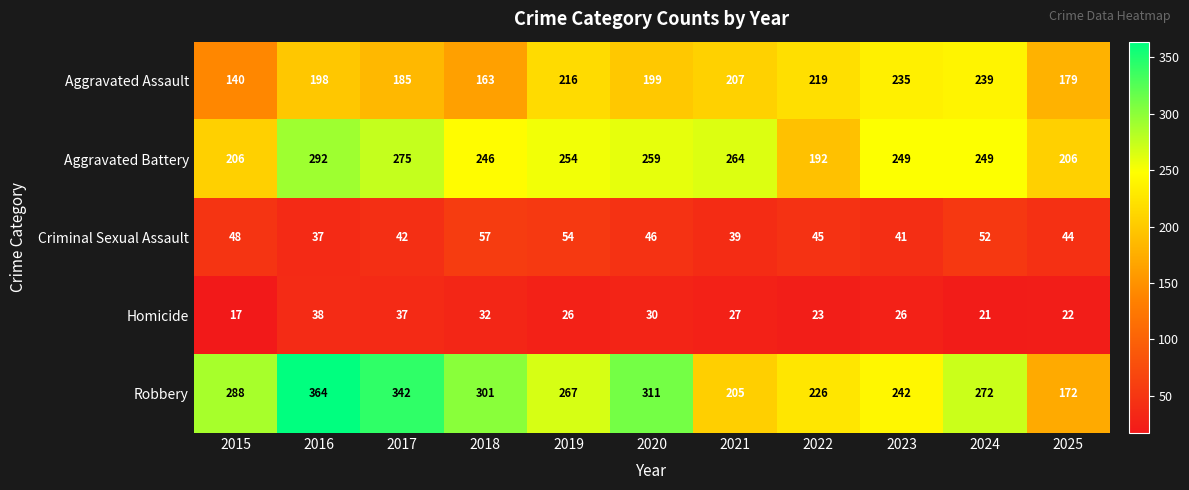

The value of Criminal Sexual Assault at 2017 is 75. True or false?

False